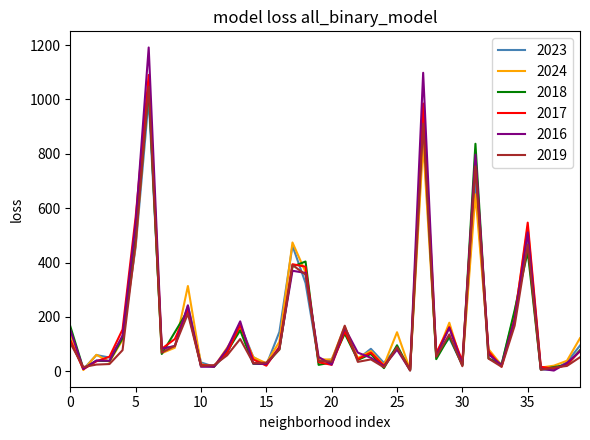

Which series has the largest range (max minus min)?

2016